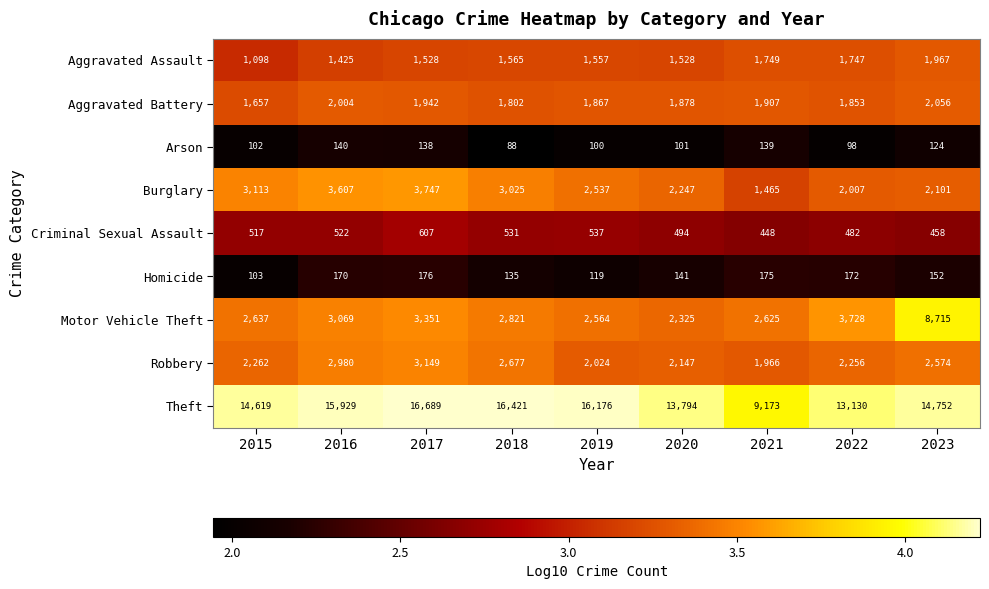

At how many categories does at least one series exceed 12579?

8